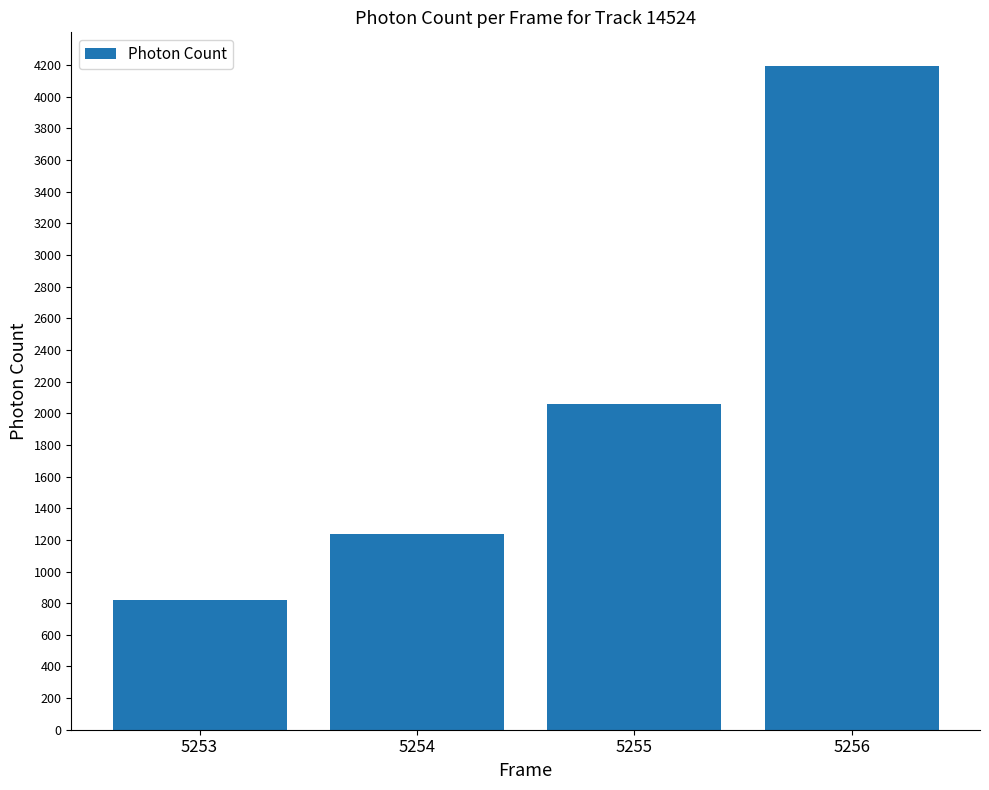

Between 5254 and 5256, which is larger?

5256